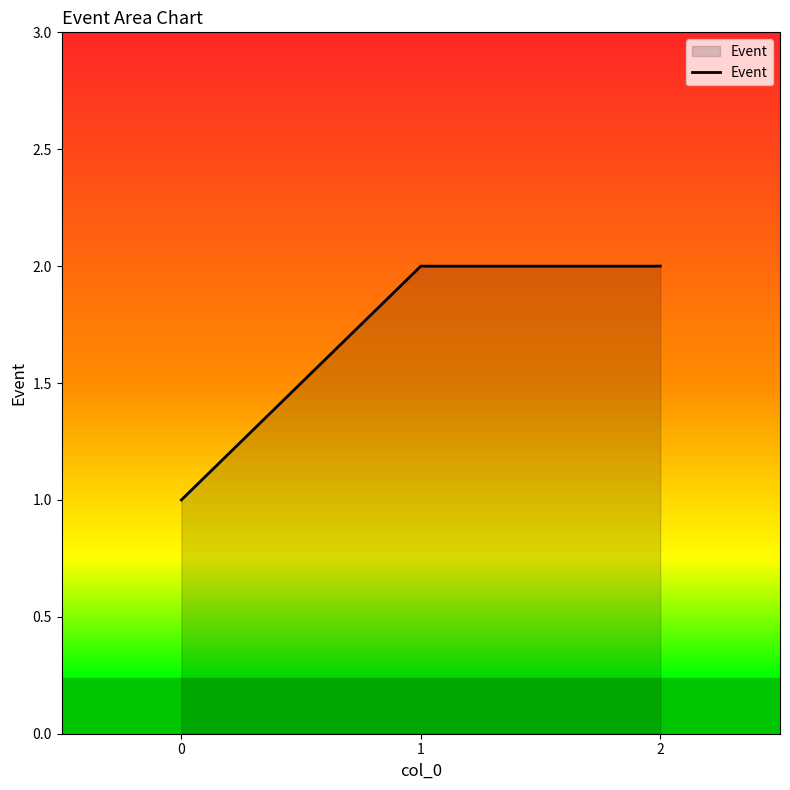

The value at 1 is 3. True or false?

False